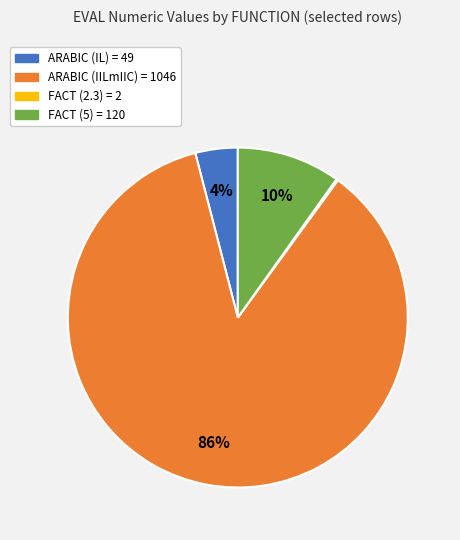

To the nearest percent, what is the average slice percentage?

25%